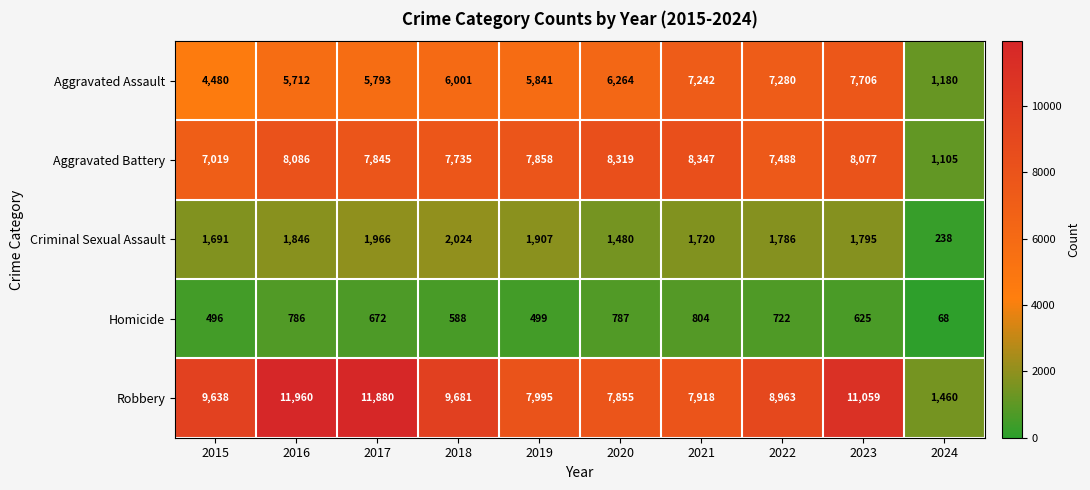

What value does the Criminal Sexual Assault series have at 2018?

2024